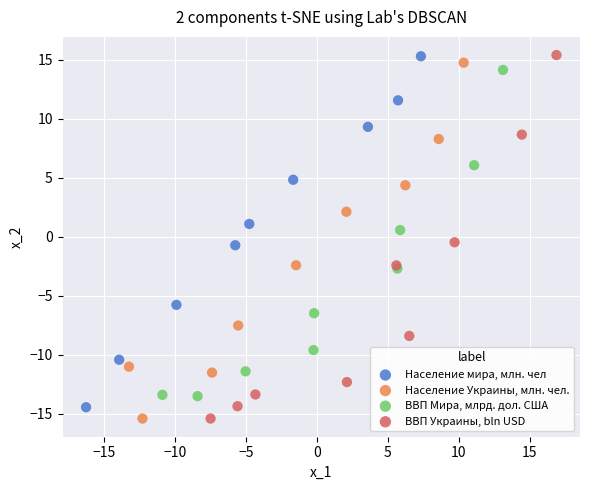

What are all the series names shown in the legend?

Население мира, млн. чел, Население Украины, млн. чел., ВВП Мира, млрд. дол. США, ВВП Украины, bln USD